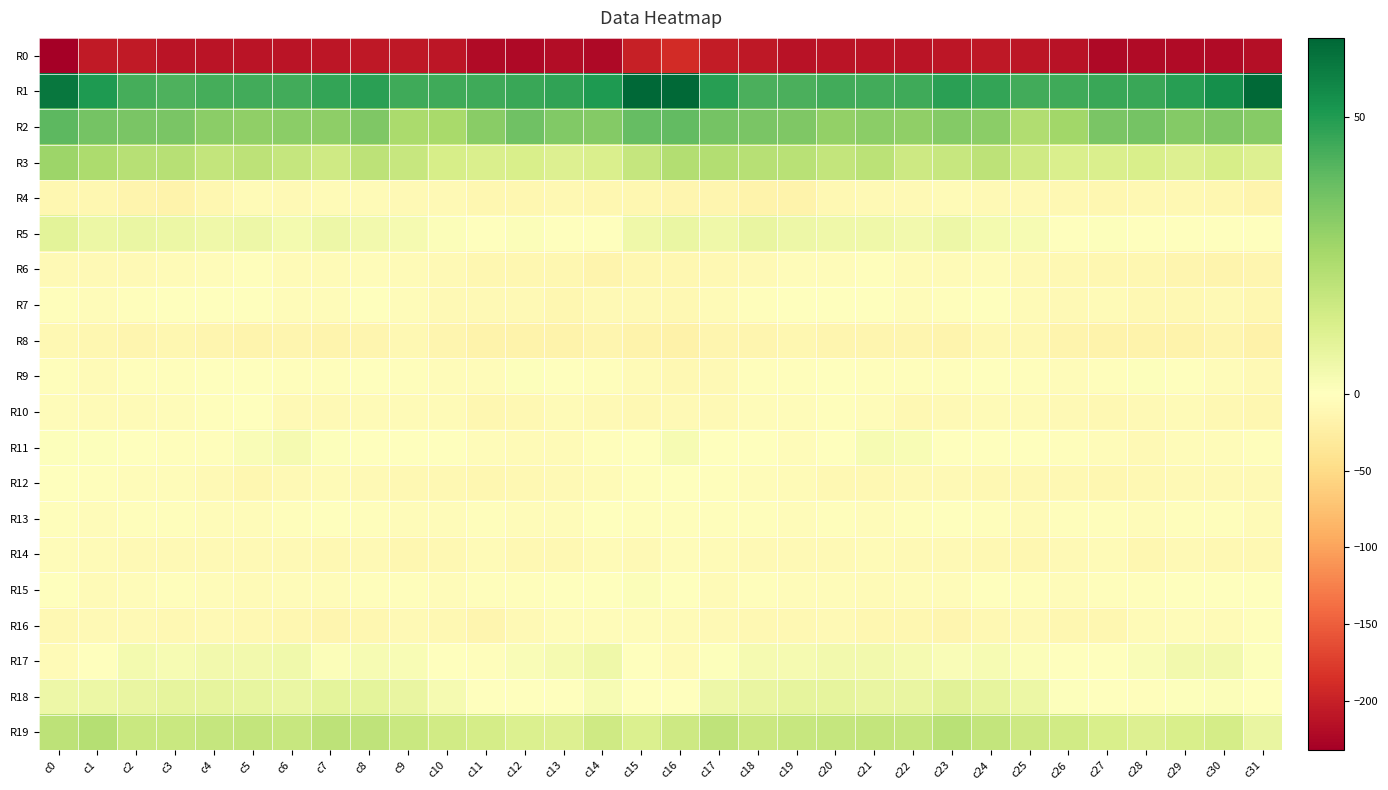

At c8, list the series in order from largest to smallest.

R1, R2, R3, R19, R18, R5, R17, R11, R9, R7, R13, R15, R6, R10, R4, R14, R12, R16, R8, R0